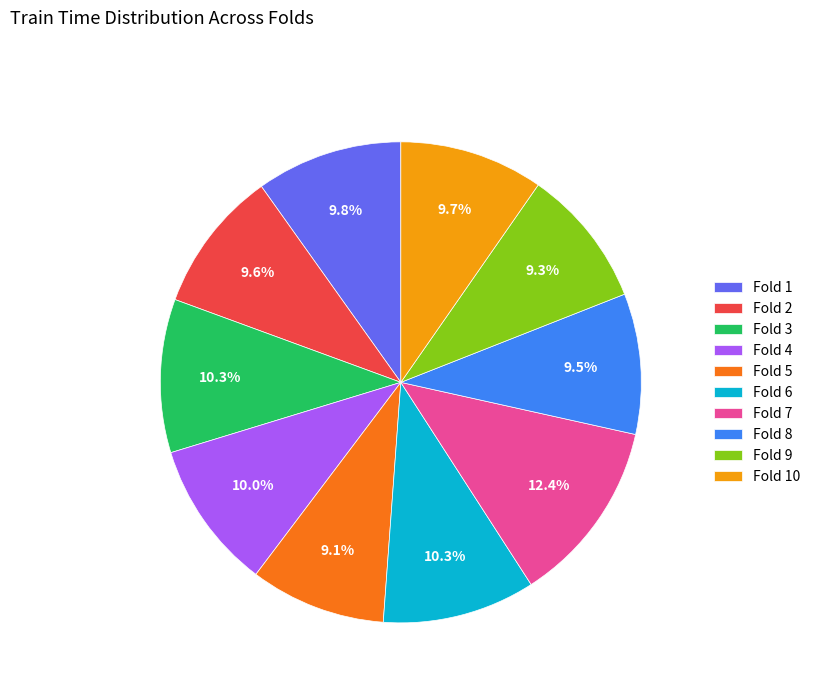

How many slices are in this pie chart?

10